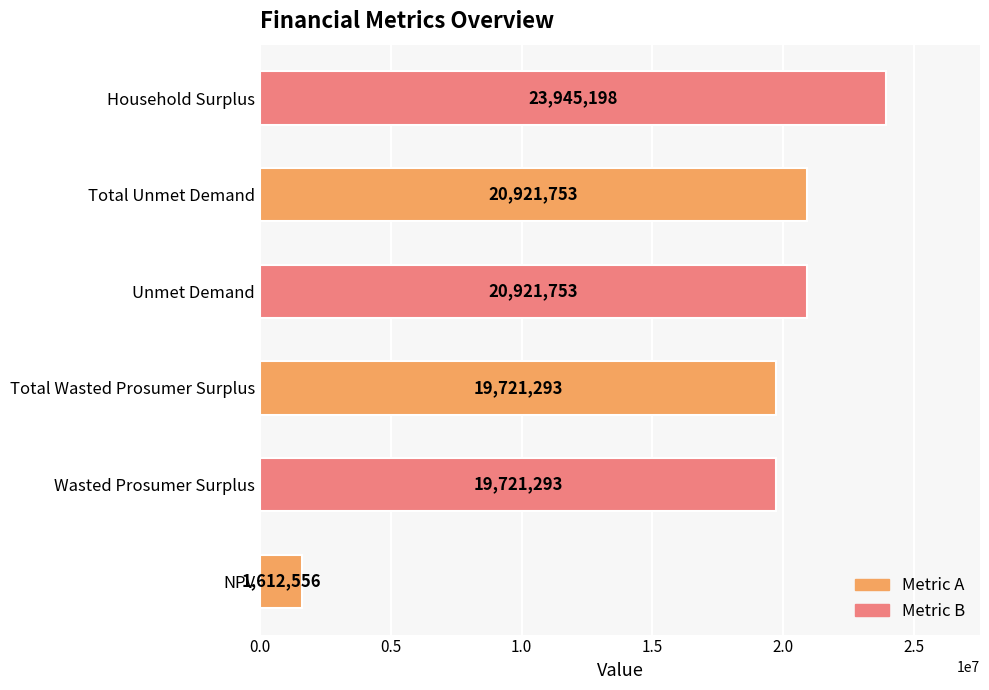

What is the difference between the maximum and minimum values?

22332642.0